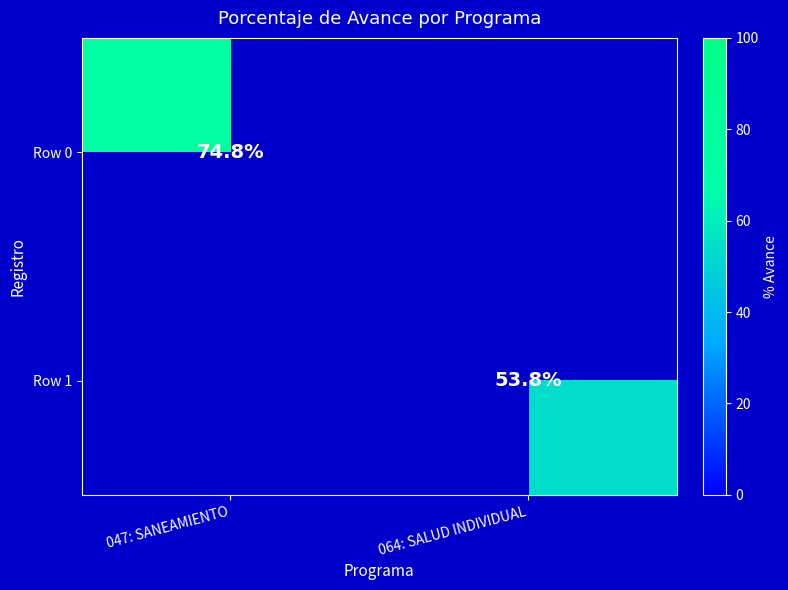

Which label corresponds to the smallest value in the chart?

064: SALUD INDIVIDUAL